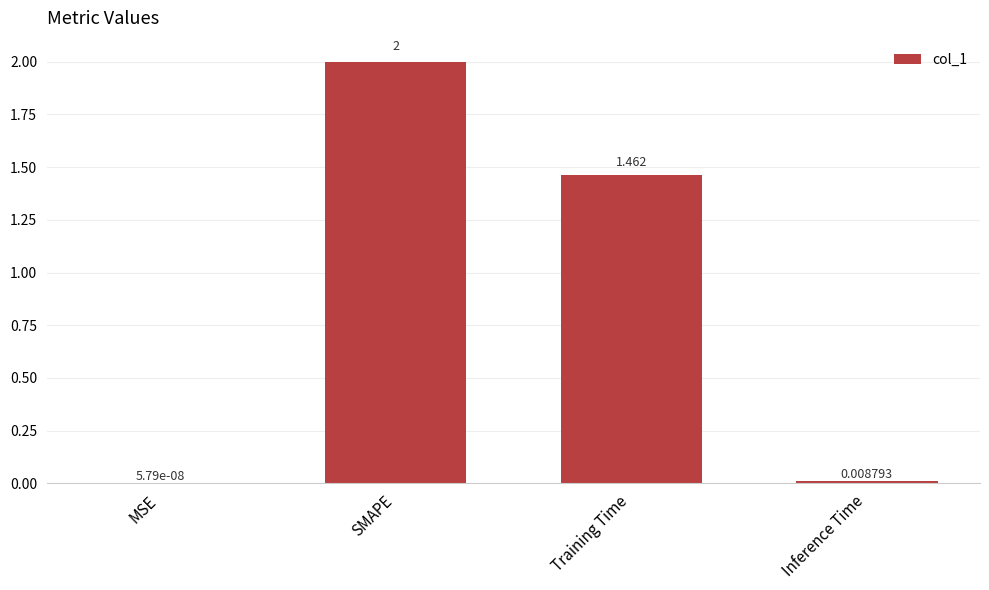

At which label is the value closest to 1?

Training Time